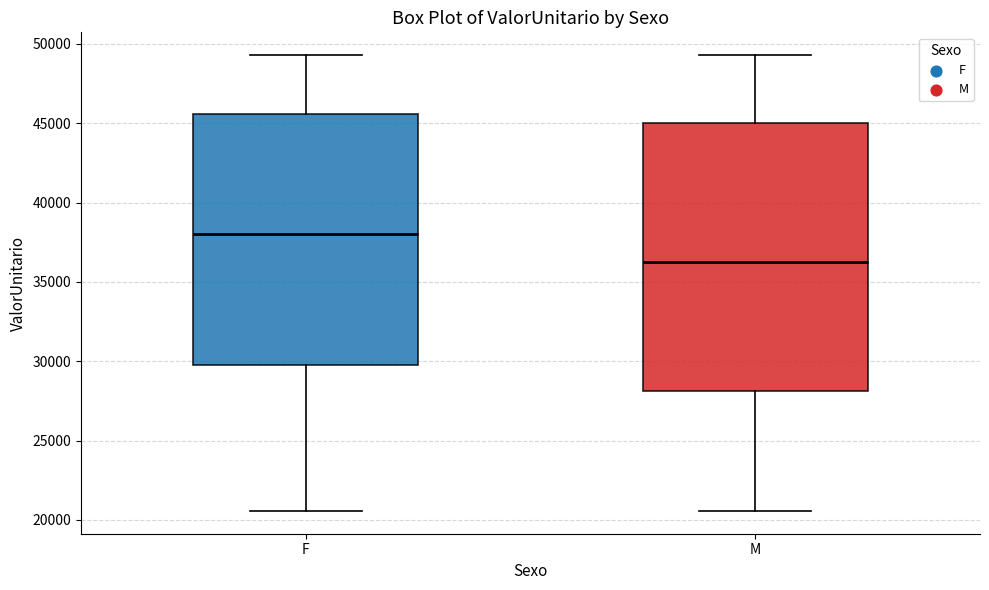

Which box is the tallest, from its lower edge to its upper edge?

M